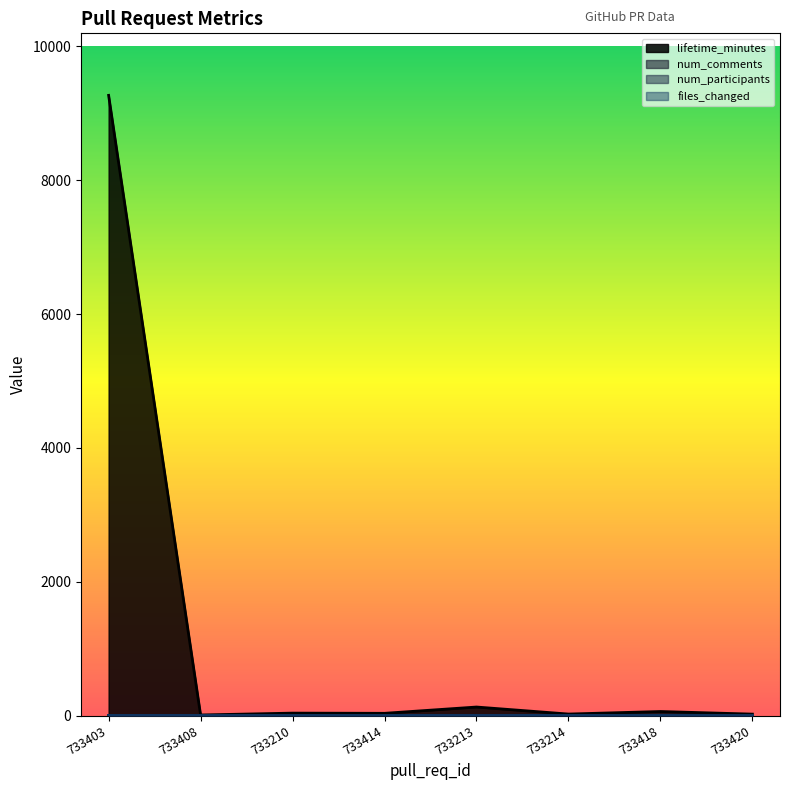

What position from the left is 733403?

1